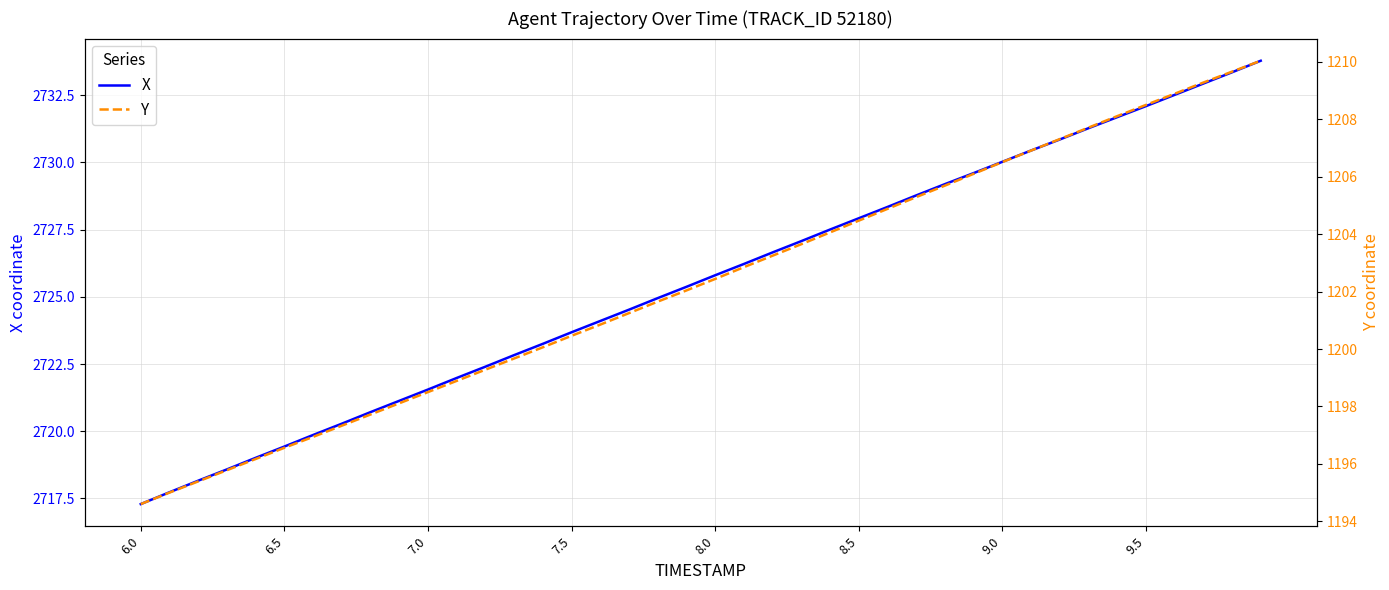

The X series shows 2717.3 at 6.0. True or false?

True